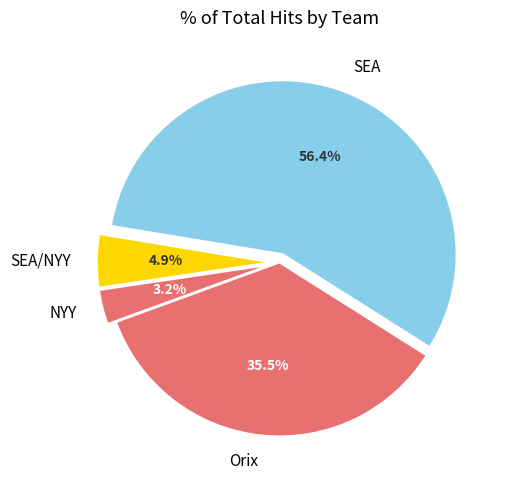

To the nearest percent, what is the difference between the largest and smallest slice percentages?

53%